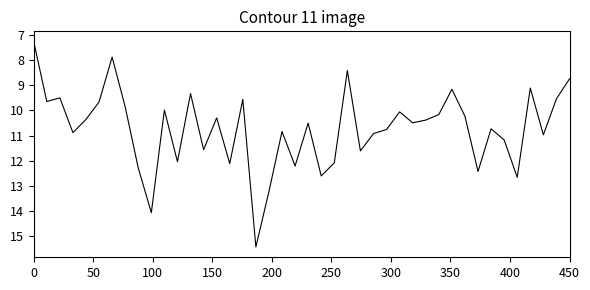

What is the minimum value shown in the chart?

7.3